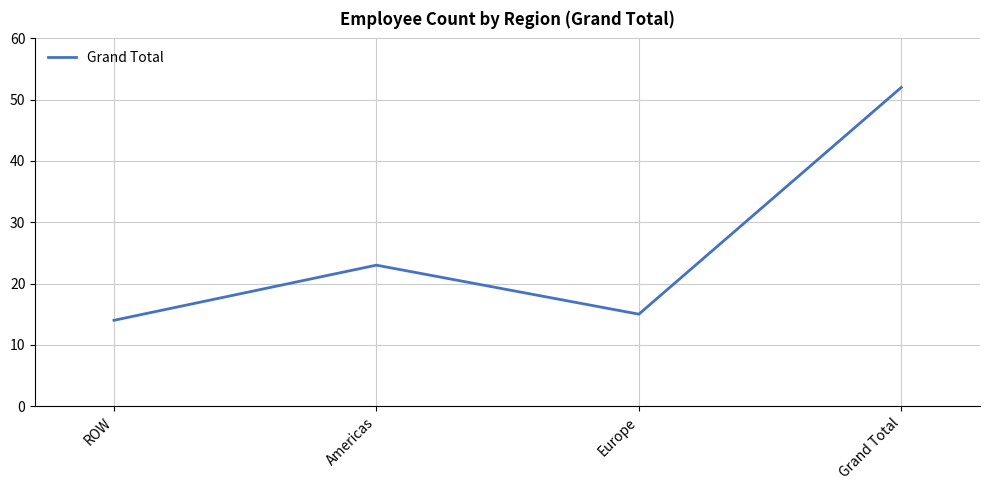

True or false: there are more than 2 points higher than both neighbors.

False